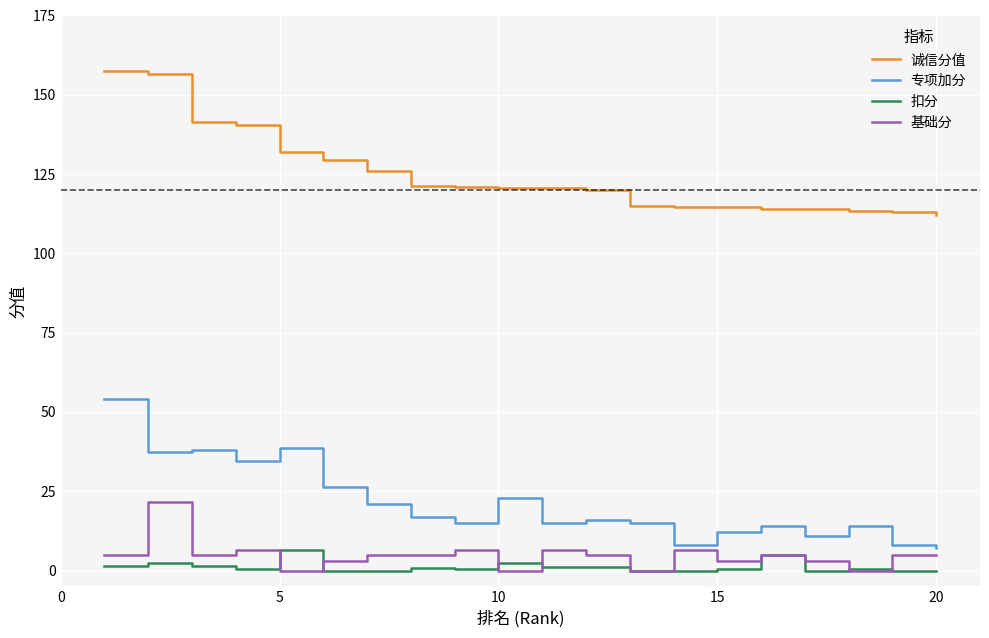

True or false: 扣分 and 诚信分值 intersect in this chart.

False